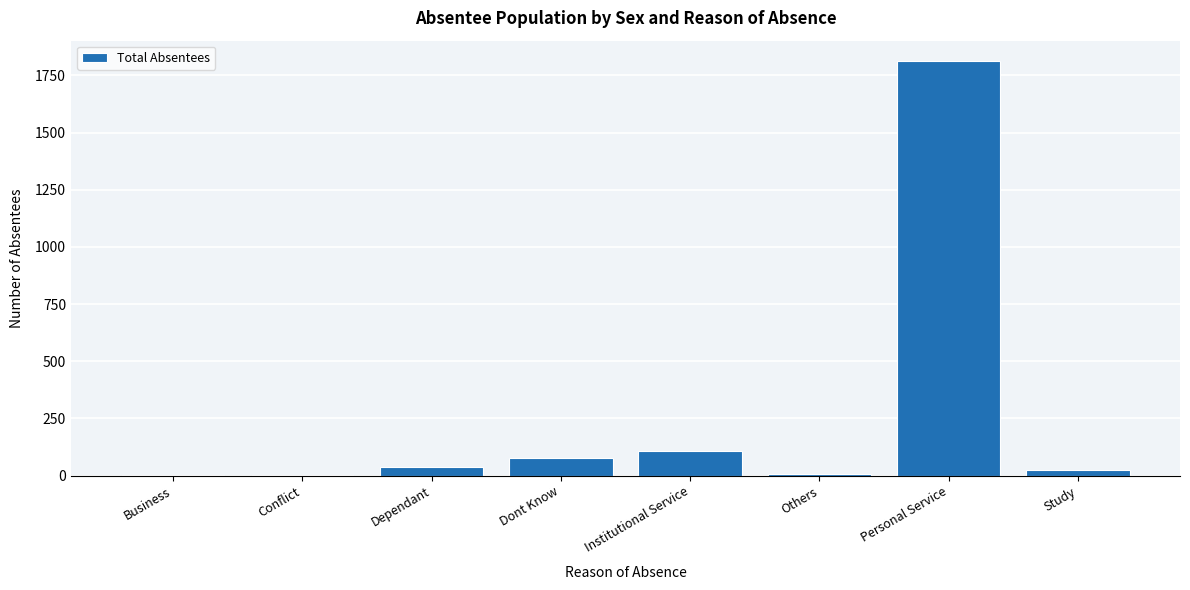

Between Personal Service and Conflict, which is larger?

Personal Service